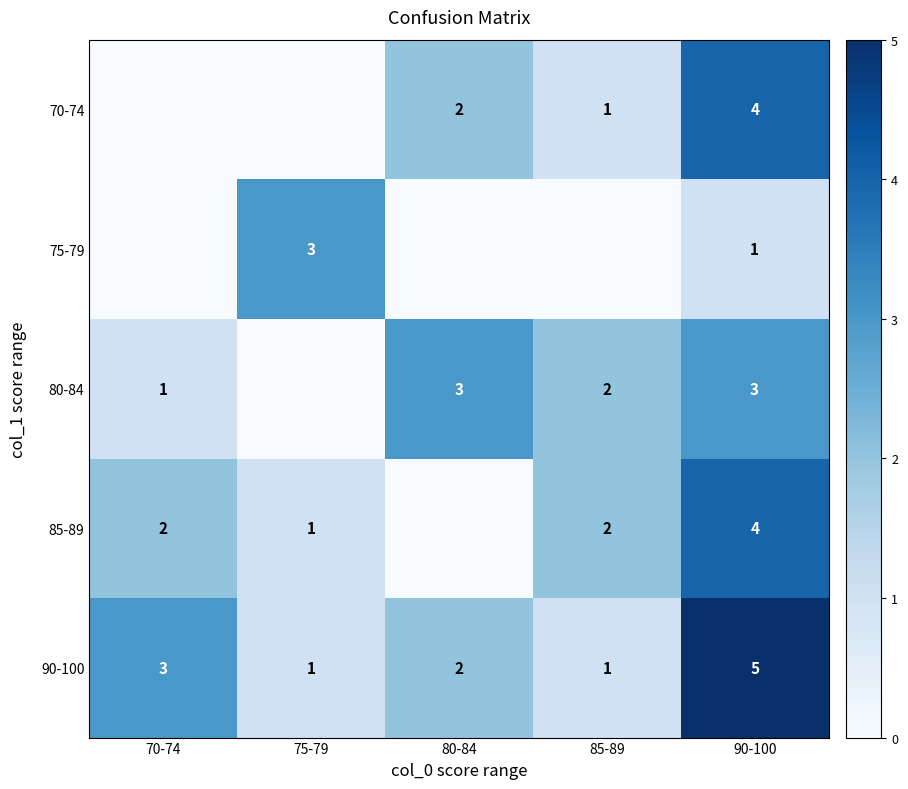

What is the total value across all series at 75-79?

5